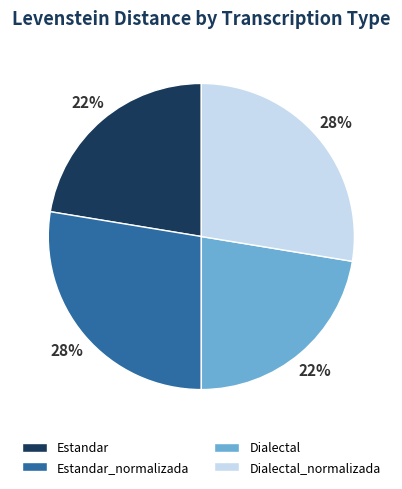

Is the sum of Estandar and Dialectal greater than half?

No